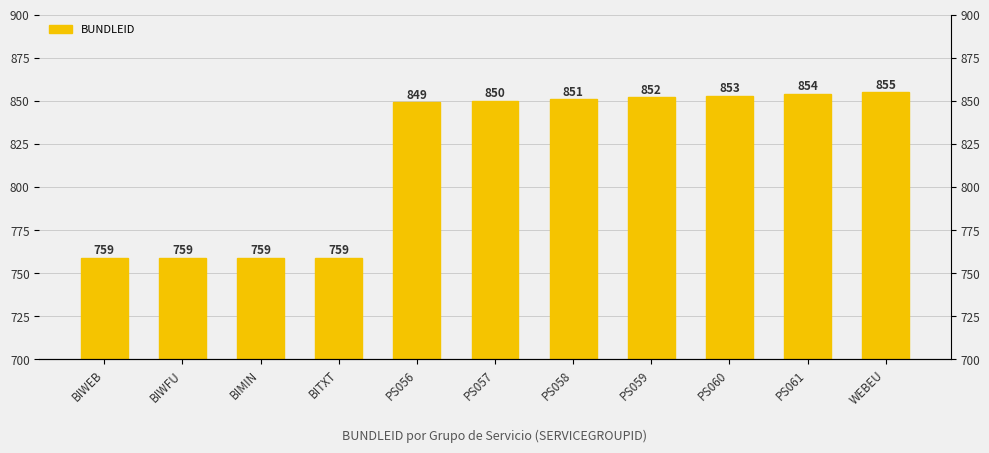

What is the smallest value displayed?

759